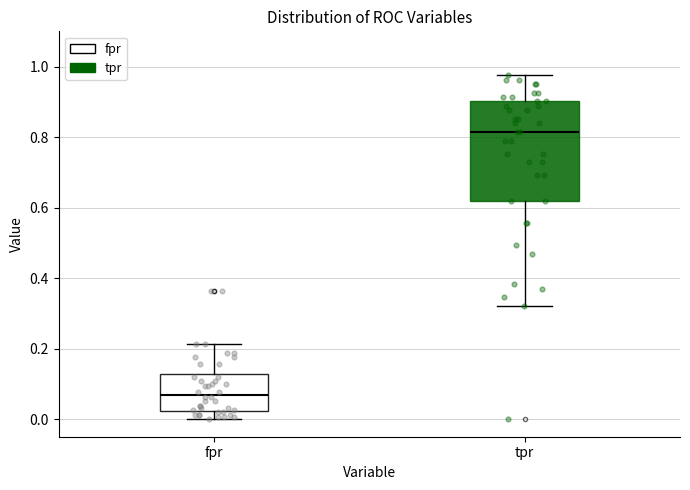

Which box has the lowest median line?

fpr